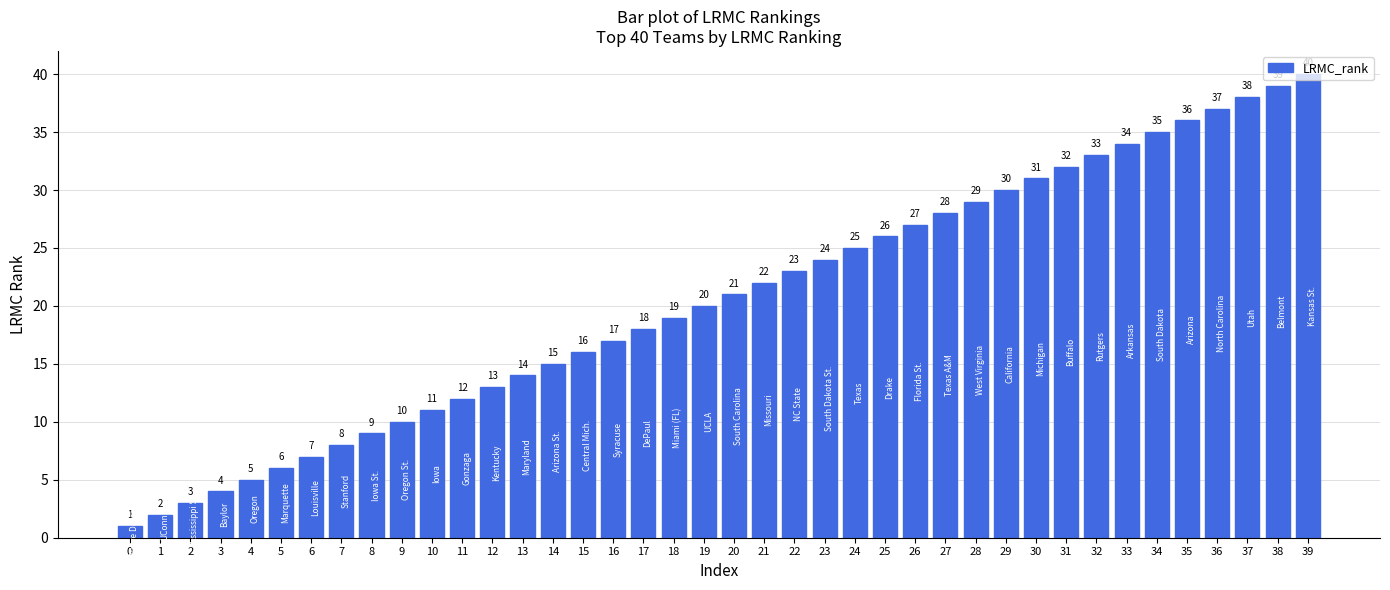

What is the difference between the maximum and minimum values?

39